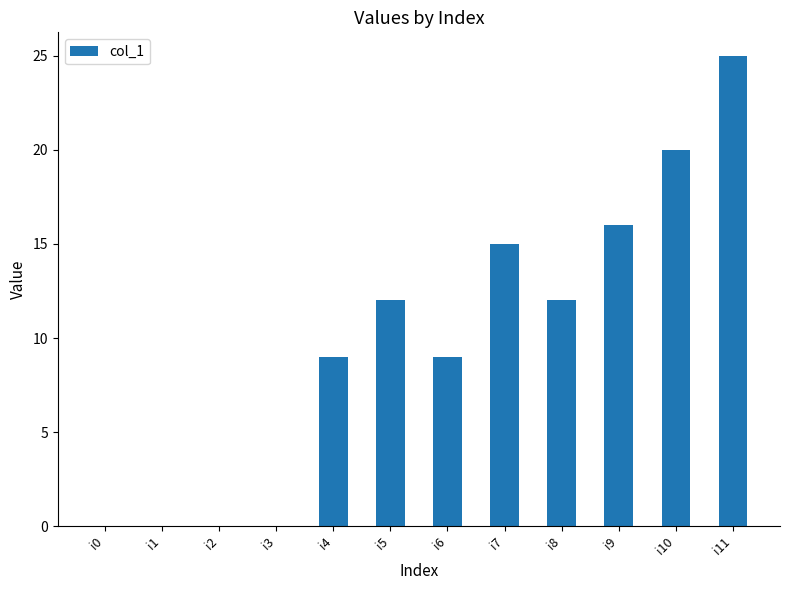

What is the change in value from i1 to i6?

+9